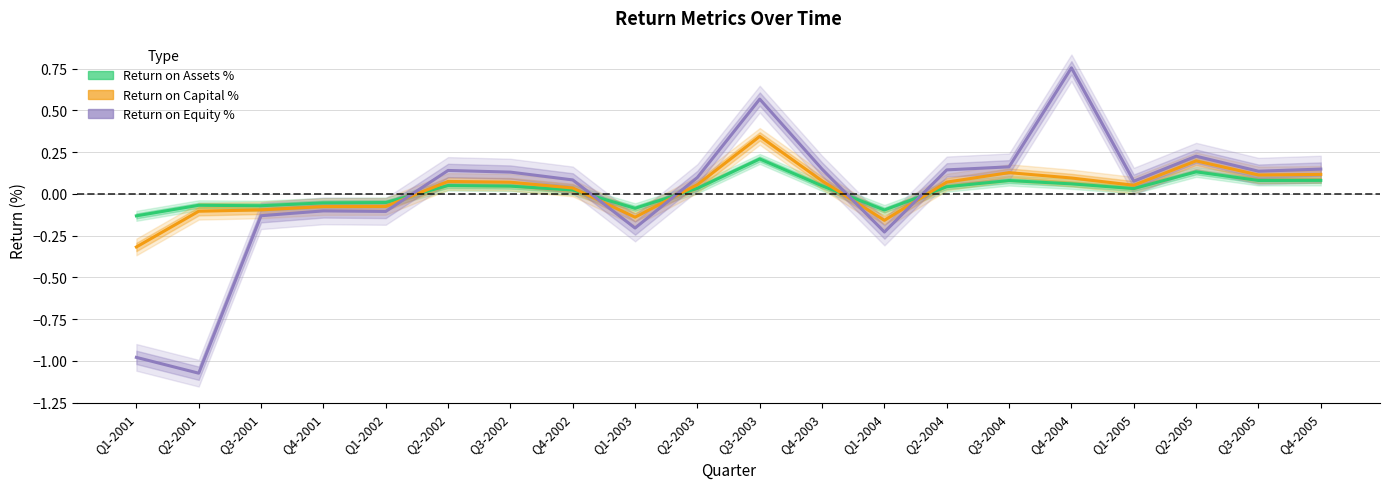

What are all the series names shown in the legend?

Return on Assets %, Return on Capital %, Return on Equity %